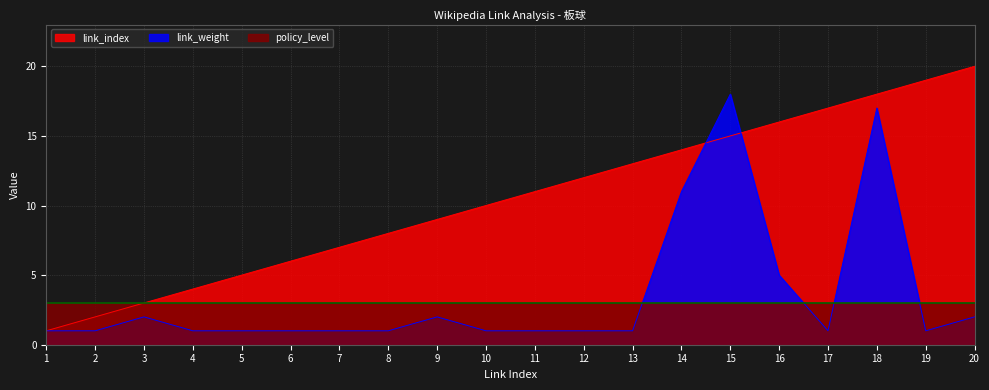

How many values in the link_index series exceed 11?

9